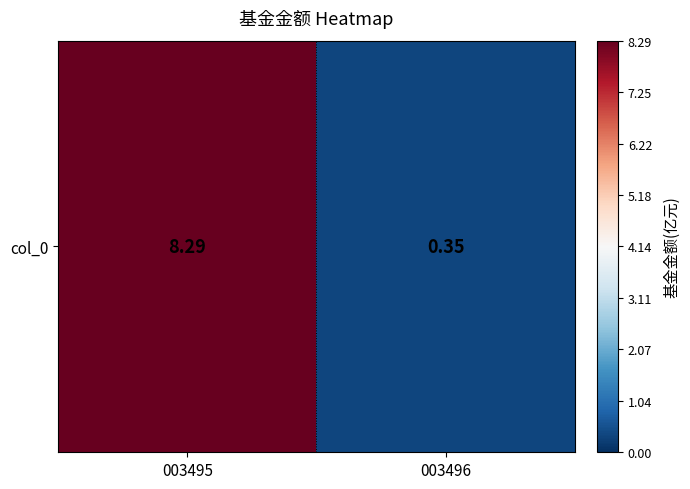

What is the minimum value shown in the chart?

0.3